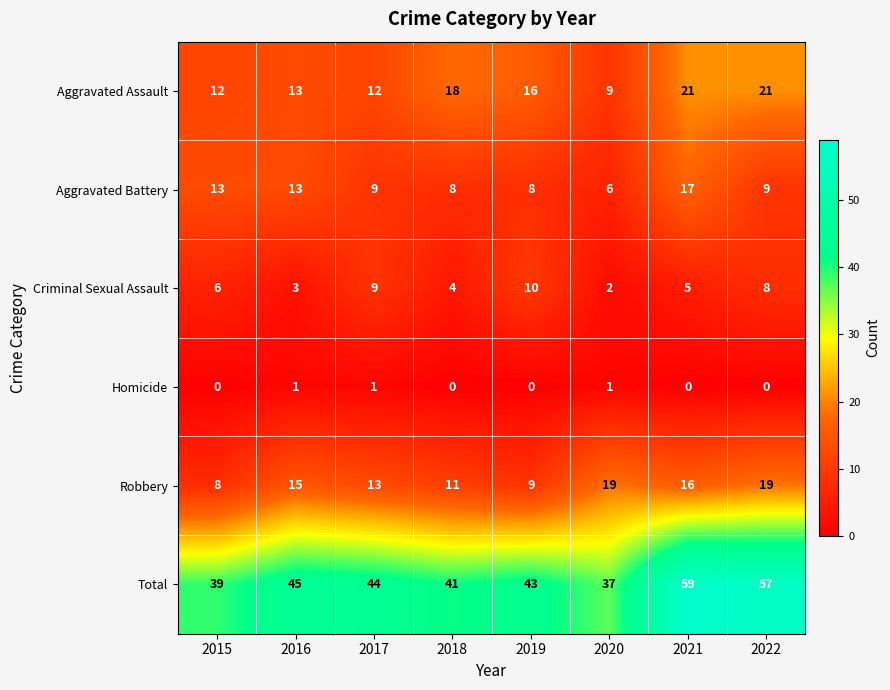

The value of Aggravated Assault at 2020 is 9. True or false?

True